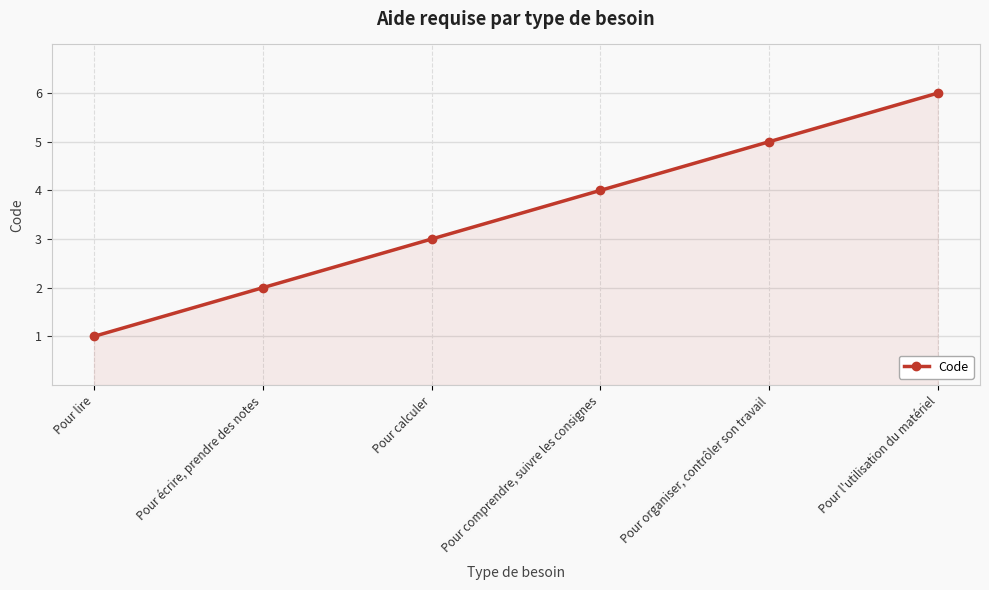

What is the difference between the second highest and second lowest values?

3